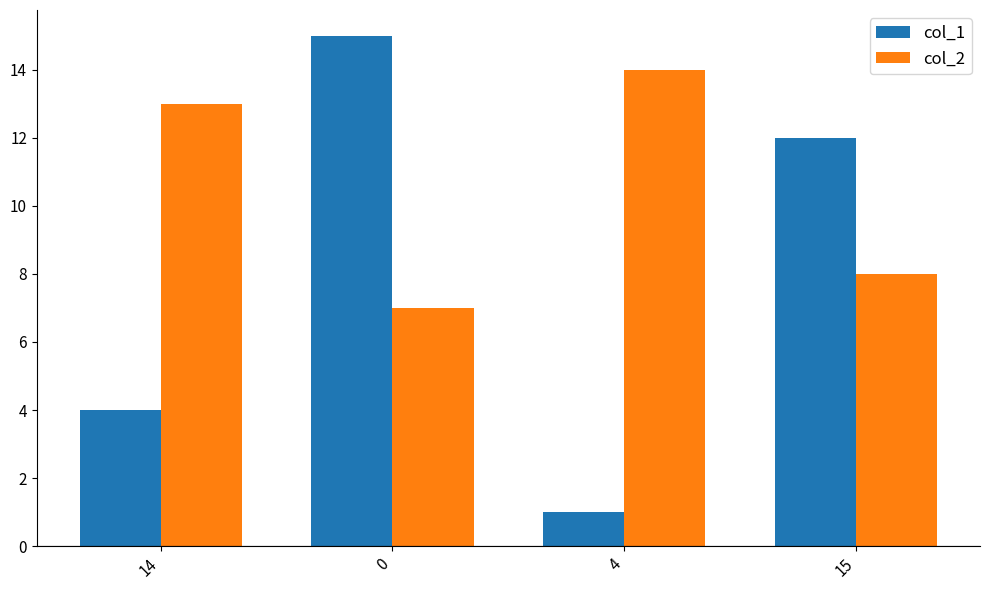

The col_2 series shows 7 at 14. True or false?

False